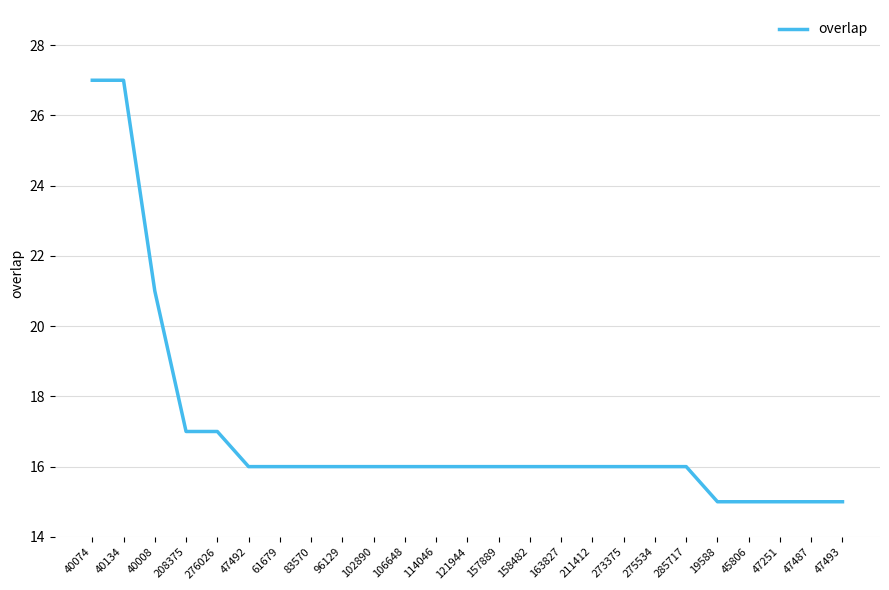

The value at 208375 is 17. True or false?

True